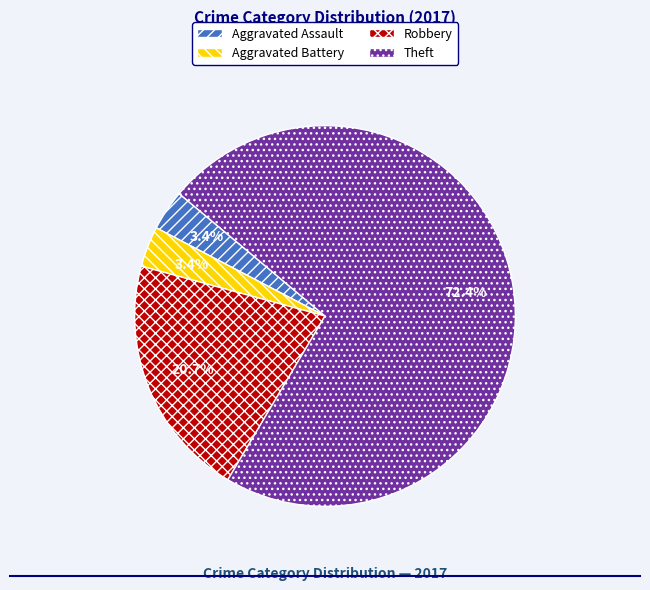

Between Theft and Robbery, which is larger?

Theft